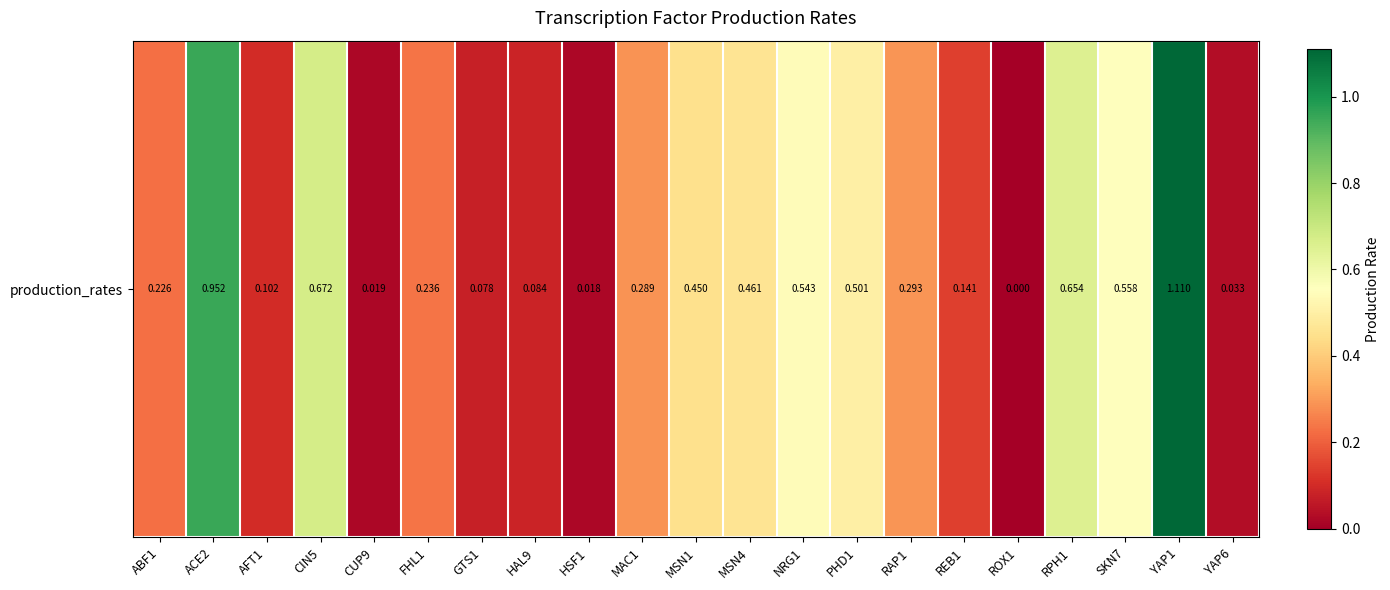

Rank the categories by value from lowest to highest.

ROX1, HSF1, CUP9, YAP6, GTS1, HAL9, AFT1, REB1, ABF1, FHL1, MAC1, RAP1, MSN1, MSN4, PHD1, NRG1, SKN7, RPH1, CIN5, ACE2, YAP1